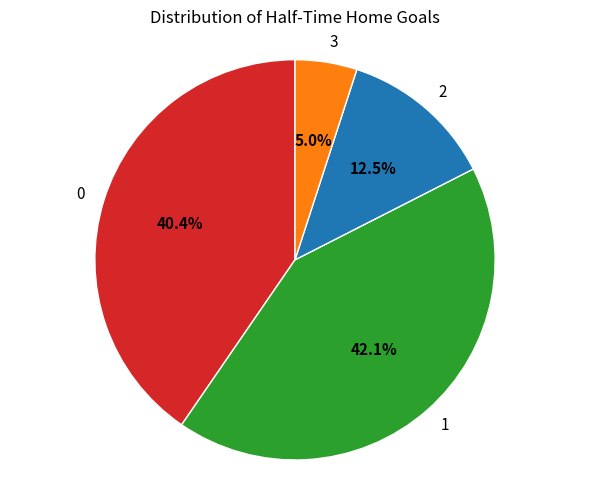

What percentage is the 3 slice, to the nearest percent?

5%